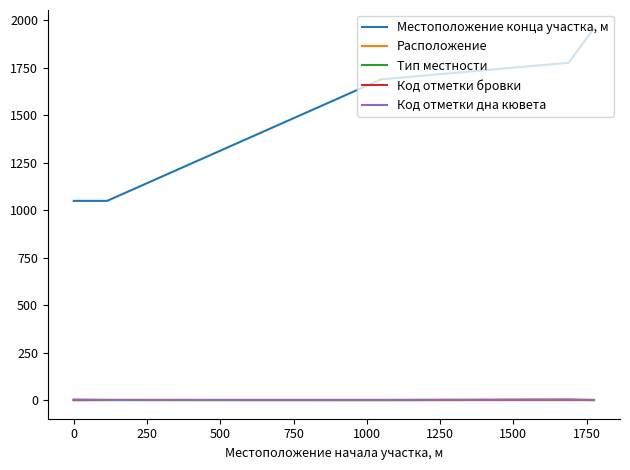

Reading right to left, list all the values displayed in this chart.

Местоположение конца участка, м: 1955	1775	1688	1049	1049
Расположение: 1	1	1	2	1
Тип местности: 1	3	1	1	1
Код отметки бровки: 2	3	2	2	3
Код отметки дна кювета: 2	3	2	2	3